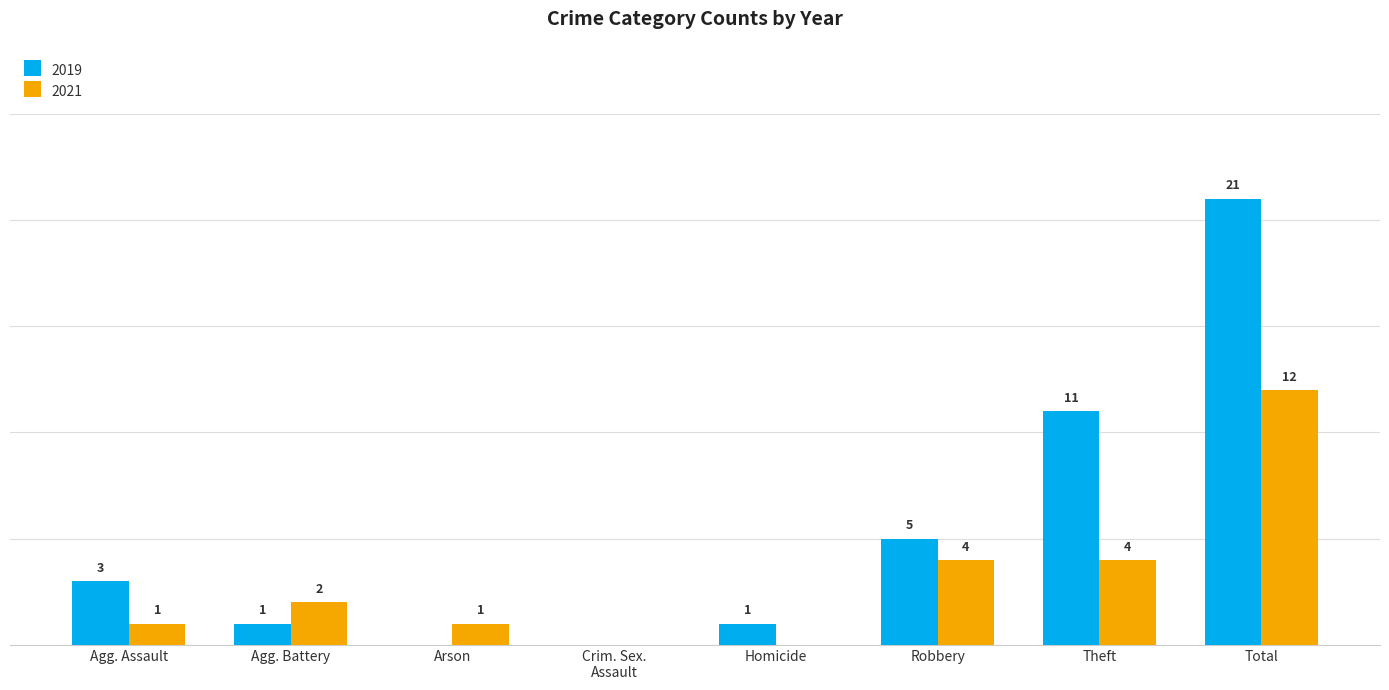

At which category is the sum across all series the highest?

Total